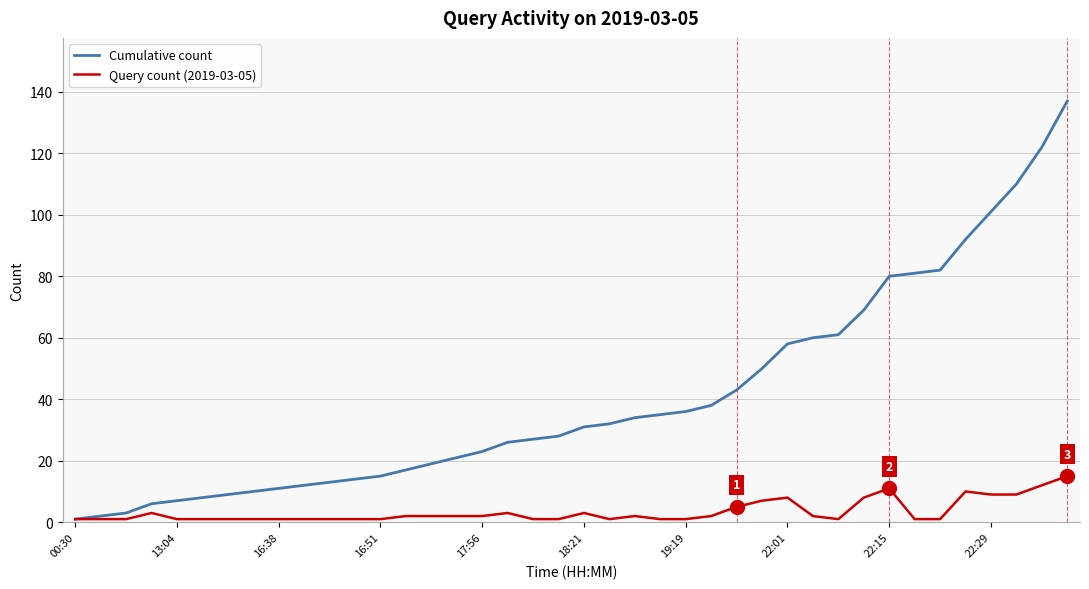

Which series has the largest total across all categories?

Cumulative count